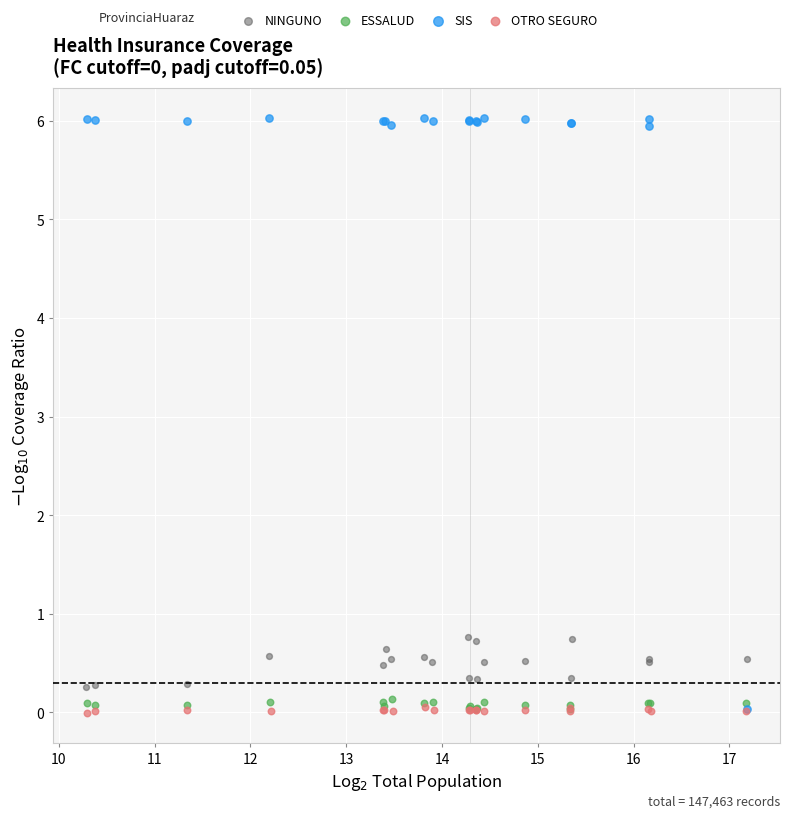

Which series contains the highest Y value?

SIS